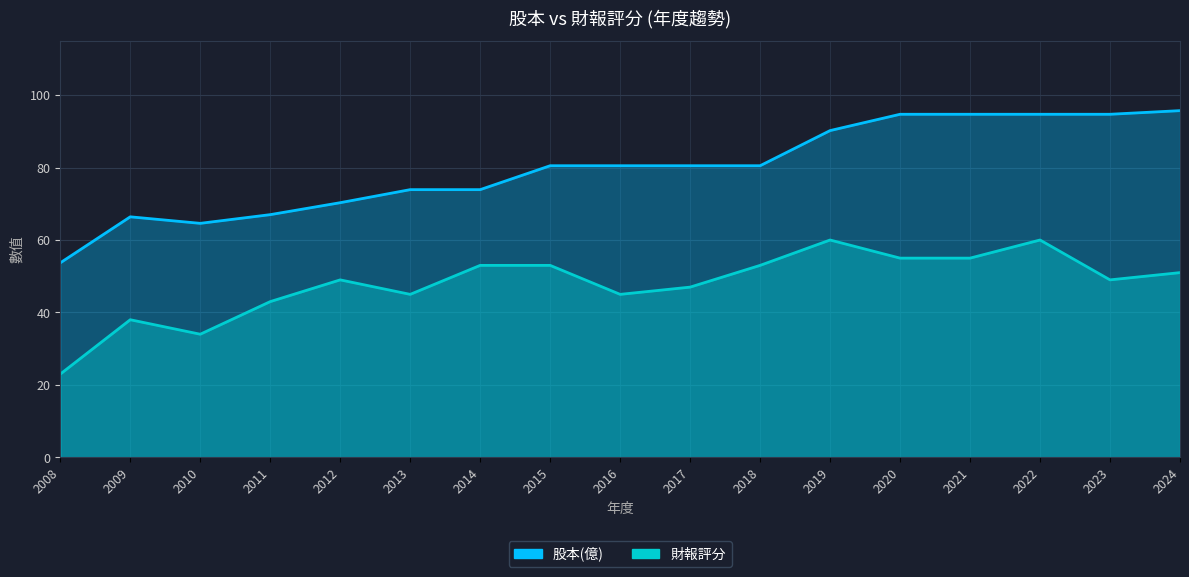

What is the difference between the highest and lowest values at 2019?

30.2